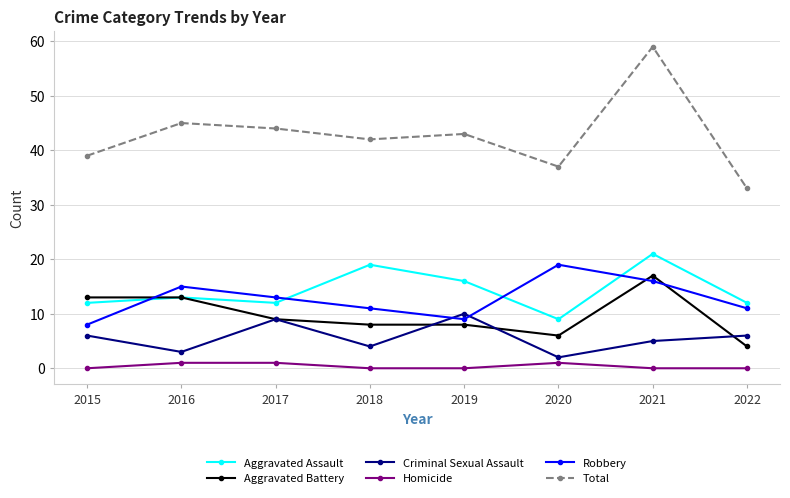

At which category is the sum across all series the highest?

2021